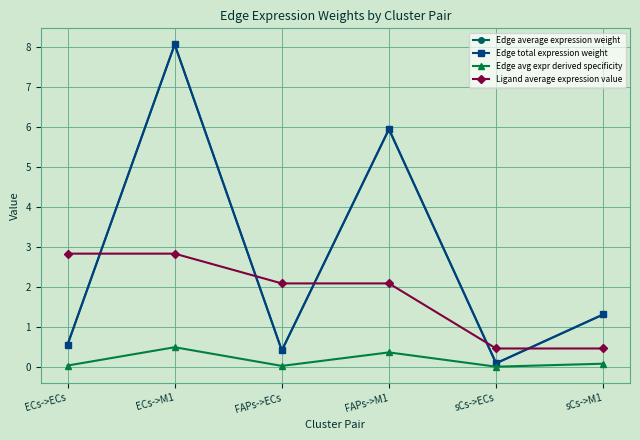

Reading left to right, list all the values displayed in this chart.

Edge average expression weight: ECs->ECs=0.6	ECs->M1=8.1	FAPs->ECs=0.4	FAPs->M1=5.9	sCs->ECs=0.1	sCs->M1=1.3
Edge total expression weight: ECs->ECs=0.6	ECs->M1=8.1	FAPs->ECs=0.4	FAPs->M1=5.9	sCs->ECs=0.1	sCs->M1=1.3
Edge avg expr derived specificity: ECs->ECs=0.0	ECs->M1=0.5	FAPs->ECs=0.0	FAPs->M1=0.4	sCs->ECs=0.0	sCs->M1=0.1
Ligand average expression value: ECs->ECs=2.8	ECs->M1=2.8	FAPs->ECs=2.1	FAPs->M1=2.1	sCs->ECs=0.5	sCs->M1=0.5